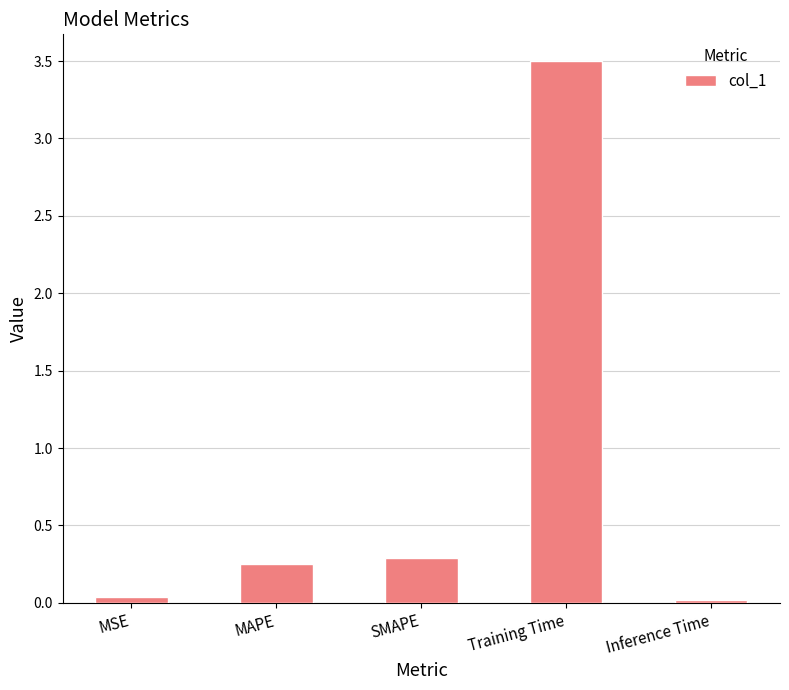

What is the label of the 4th bar from the right?

MAPE